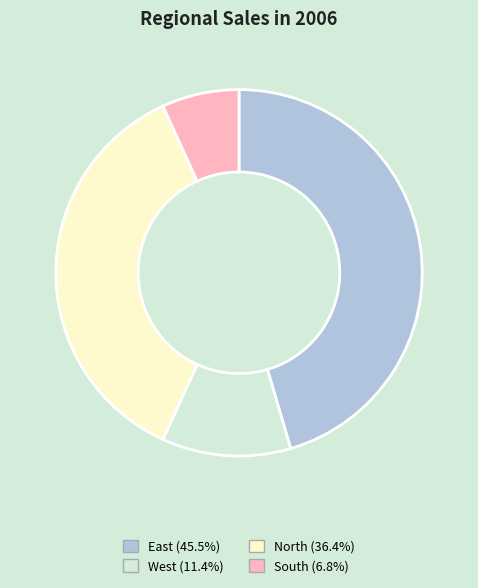

Is the sum of South and North greater than half?

No